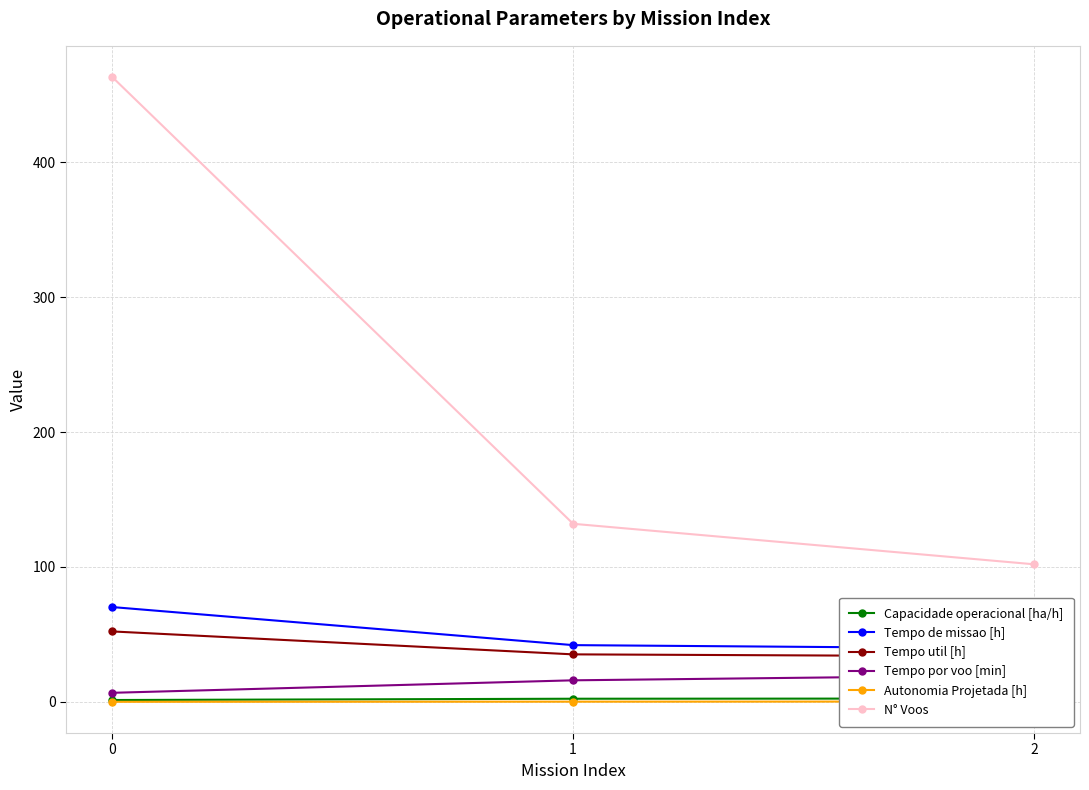

The Autonomia Projetada [h] series shows 0.1 at 0. True or false?

True